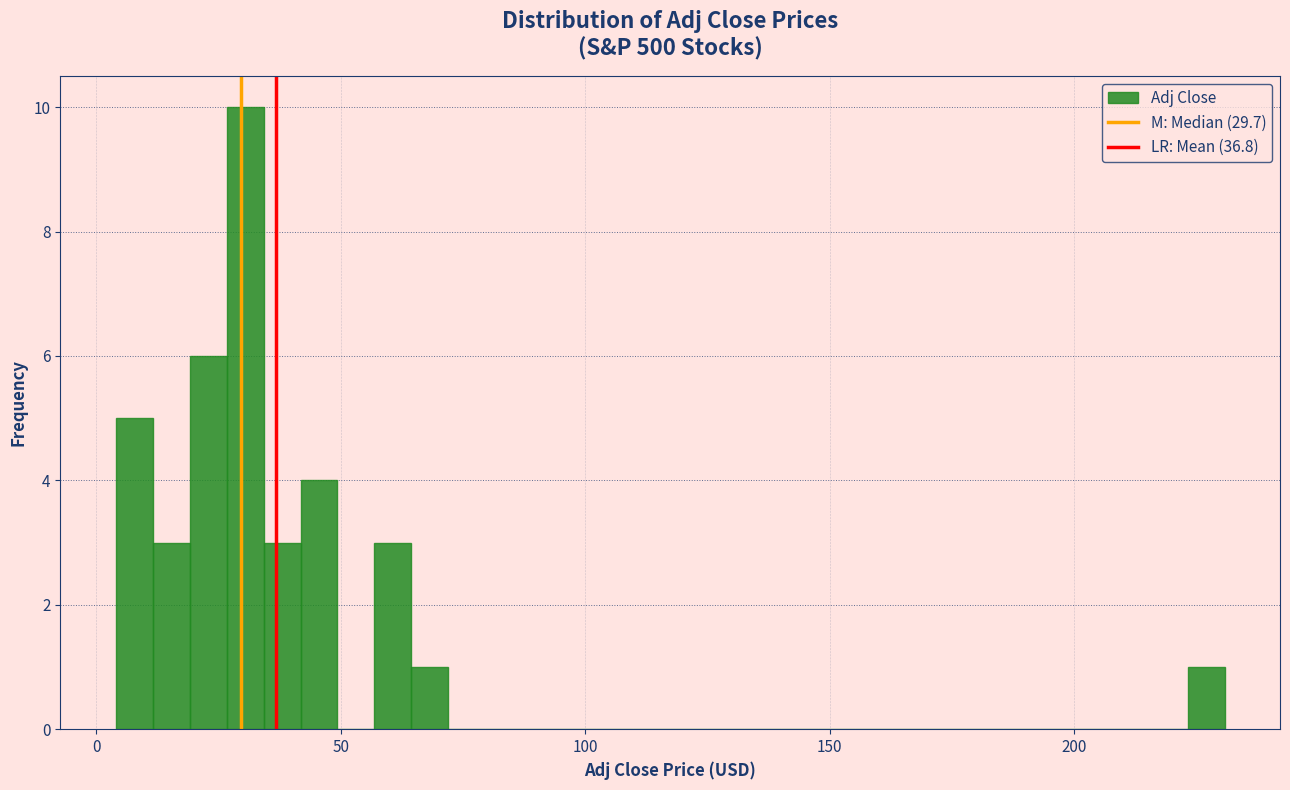

Read against the x-axis, roughly where is the centre of the tallest bar?

30